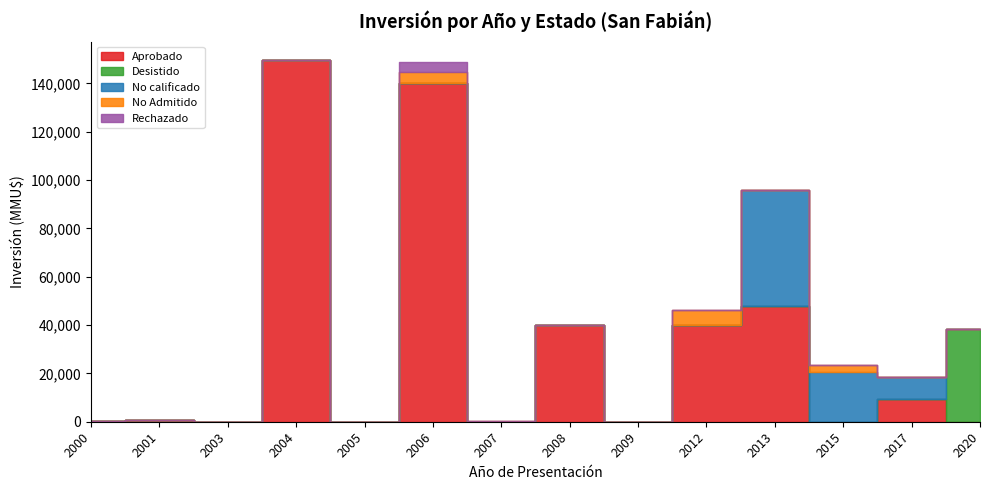

Reading right to left, transcribe all the data shown in this chart.

Aprobado: 2020=0	2017=9200	2015=0	2013=48000	2012=40000	2009=0	2008=40000	2007=80	2006=140040	2005=0	2004=149800	2003=0	2001=790	2000=400
Desistido: 2020=38500	2017=0	2015=0	2013=0	2012=0	2009=0	2008=0	2007=0	2006=200	2005=0	2004=0	2003=17	2001=0	2000=0
No calificado: 2020=0	2017=9200	2015=20500	2013=48000	2012=0	2009=0	2008=0	2007=0	2006=0	2005=0	2004=0	2003=0	2001=0	2000=0
No Admitido: 2020=0	2017=0	2015=3134	2013=0	2012=6268	2009=72	2008=0	2007=390	2006=4541	2005=0	2004=0	2003=0	2001=0	2000=0
Rechazado: 2020=0	2017=0	2015=0	2013=0	2012=0	2009=0	2008=0	2007=0	2006=4000	2005=0	2004=0	2003=0	2001=0	2000=0